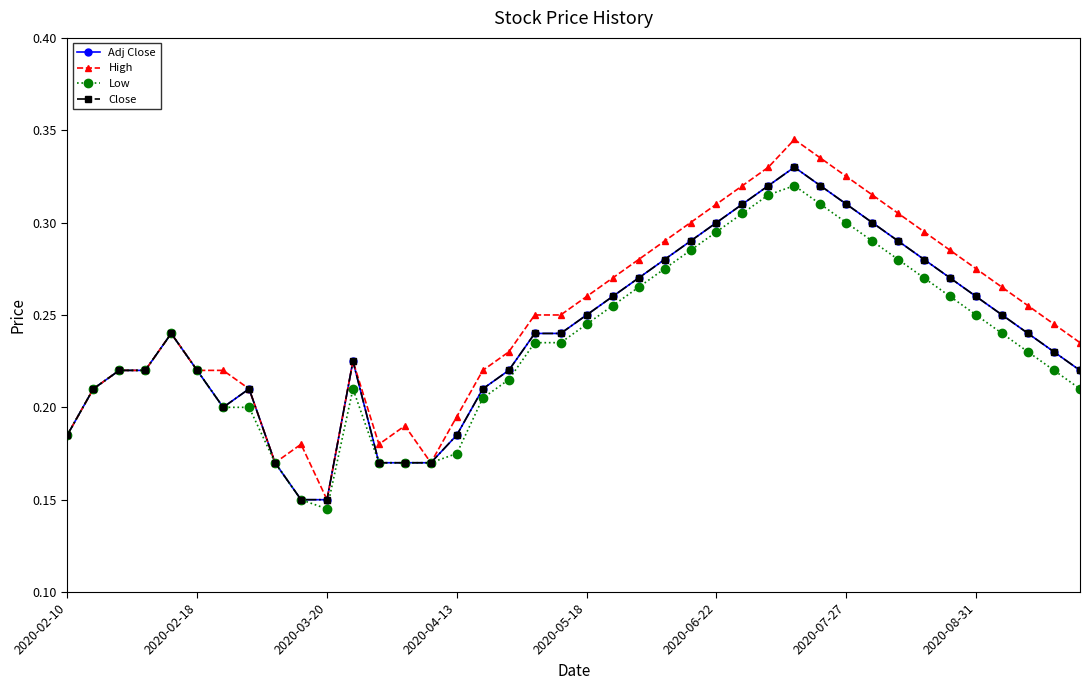

What are all the series names shown in the legend?

Adj Close, High, Low, Close